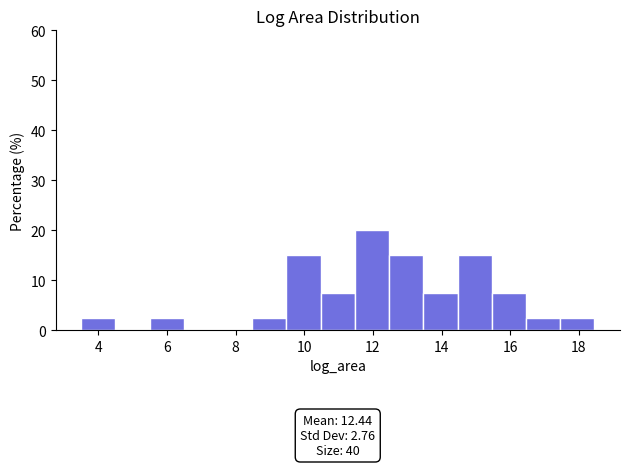

Which range on the x-axis has the tallest bar?

11.4 to 12.4